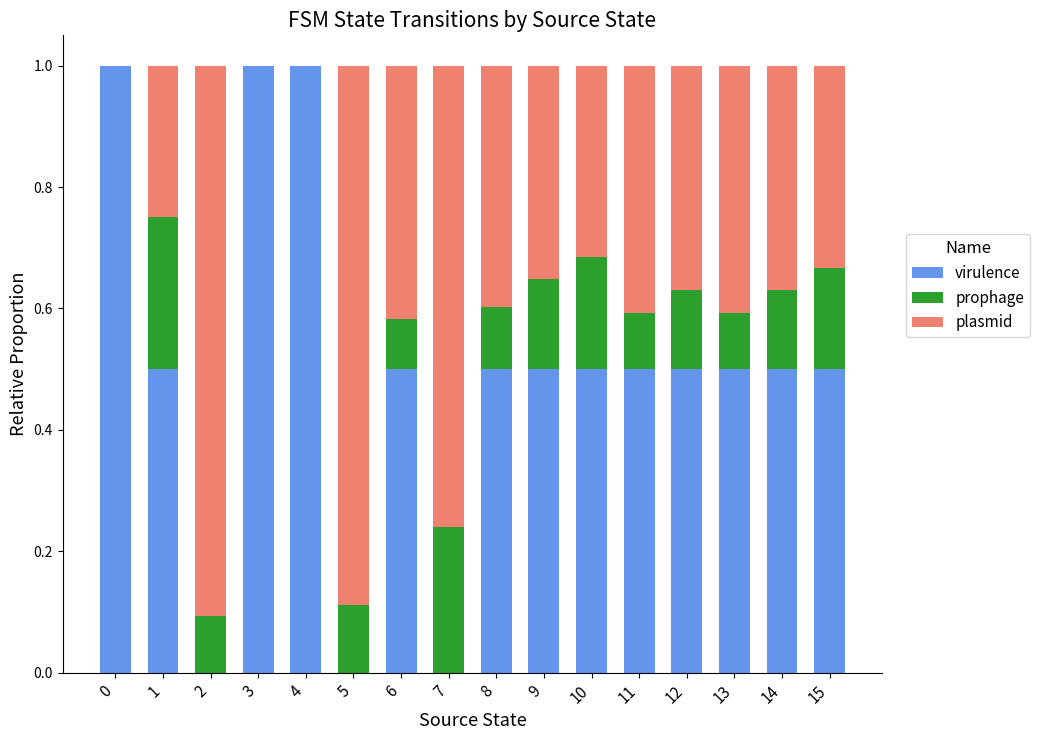

What is the sum of the virulence values at 2 and 6?

0.5